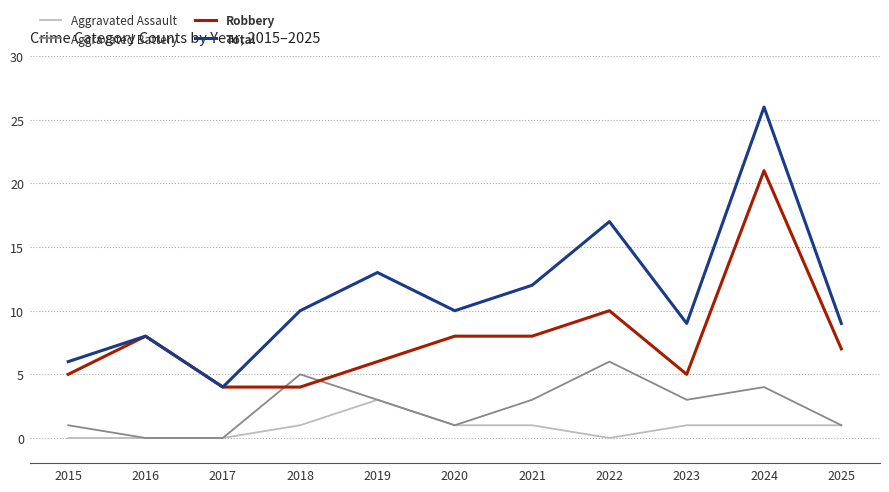

What are all the series names shown in the legend?

Aggravated Assault, Aggravated Battery, Robbery, Total